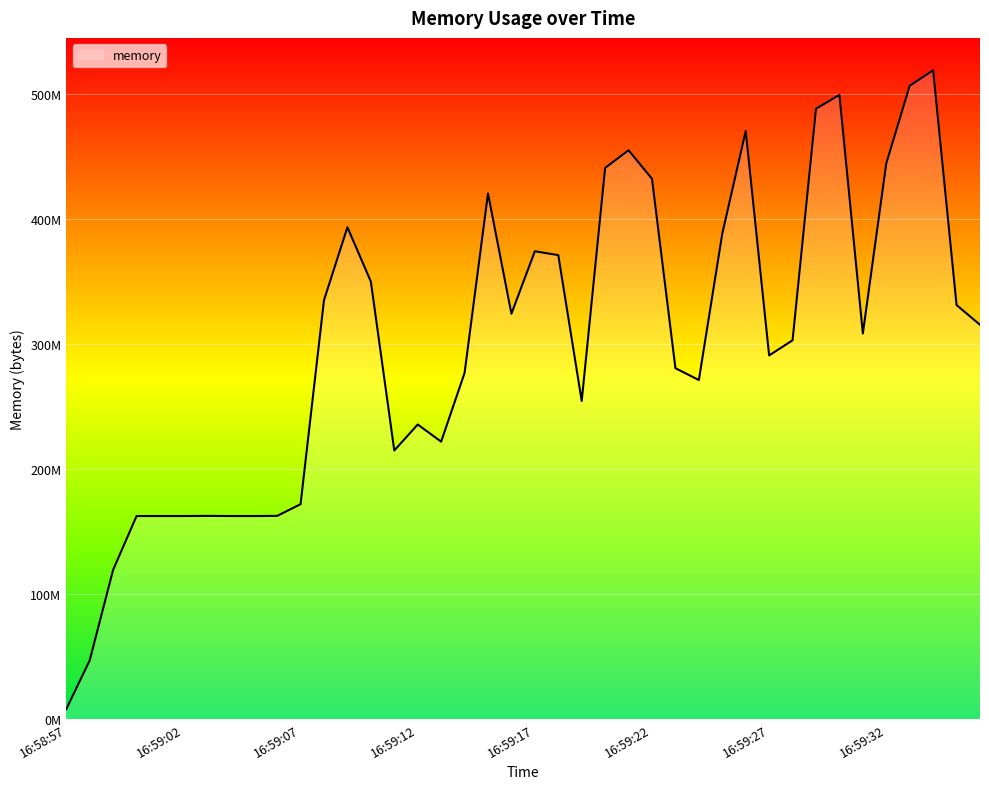

Is this an area chart (filled region under the line)?

Yes